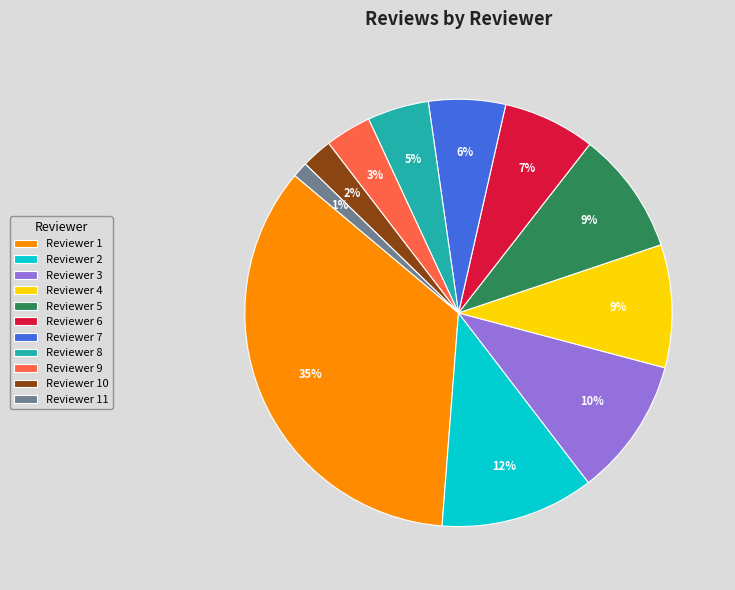

Is the sum of Reviewer 10 and Reviewer 9 greater than half?

No